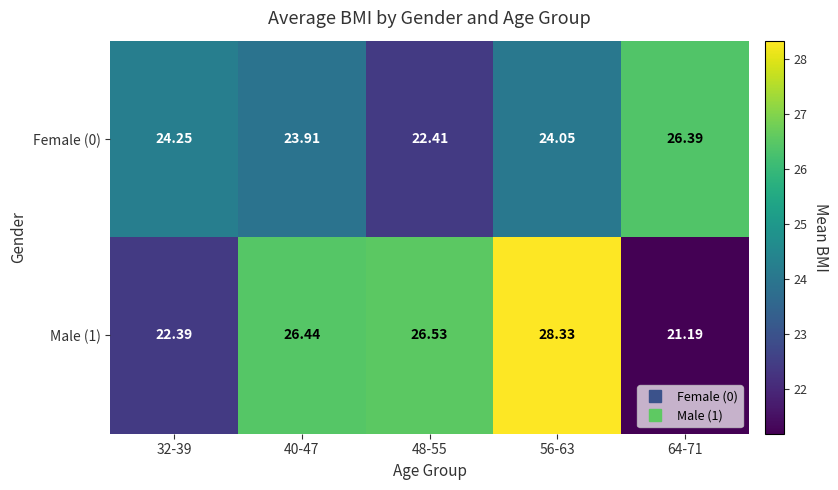

Reading left to right, extract all data points from this chart.

Female (0): 32-39=24.2	40-47=23.9	48-55=22.4	56-63=24.1	64-71=26.4
Male (1): 32-39=22.4	40-47=26.4	48-55=26.5	56-63=28.3	64-71=21.2